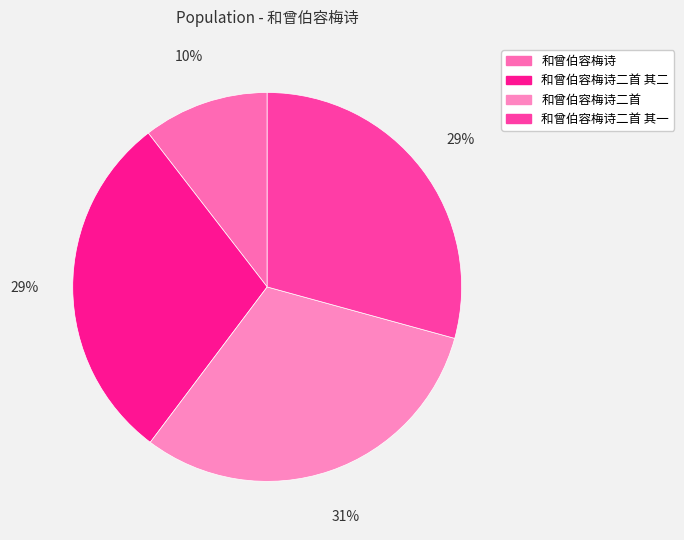

Is there any slice that represents more than half of the pie?

No